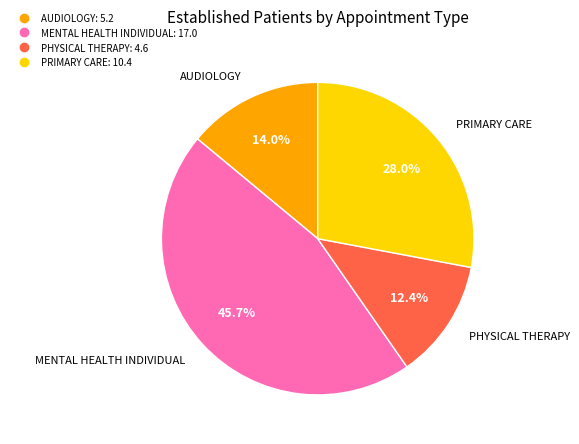

Is PRIMARY CARE the majority of the pie?

No